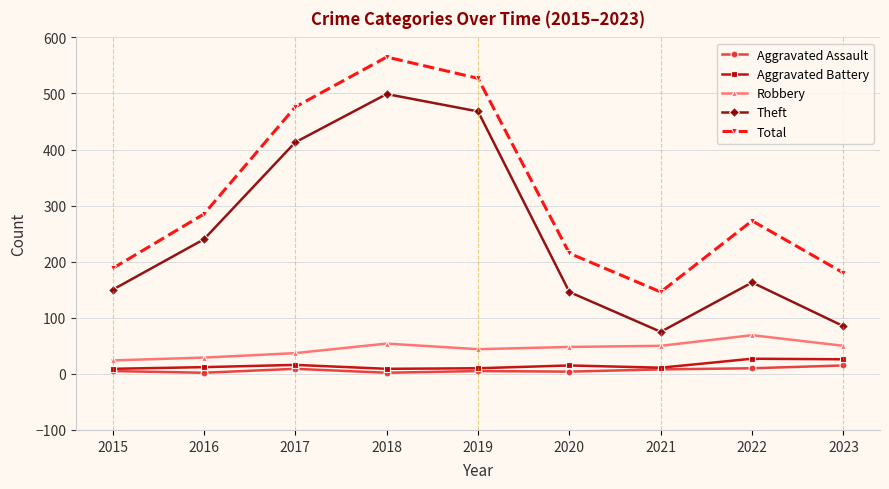

What is the value of the Aggravated Battery point at the 9th from the left?

26